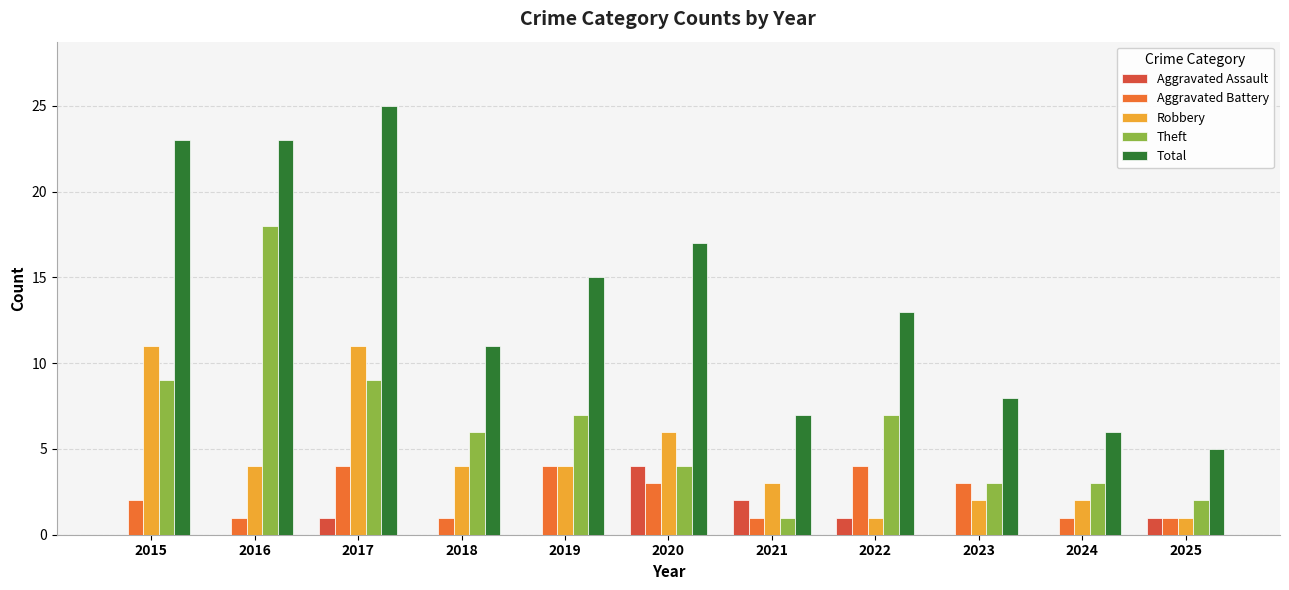

What is the difference between the Theft values at 2017 and 2018?

3